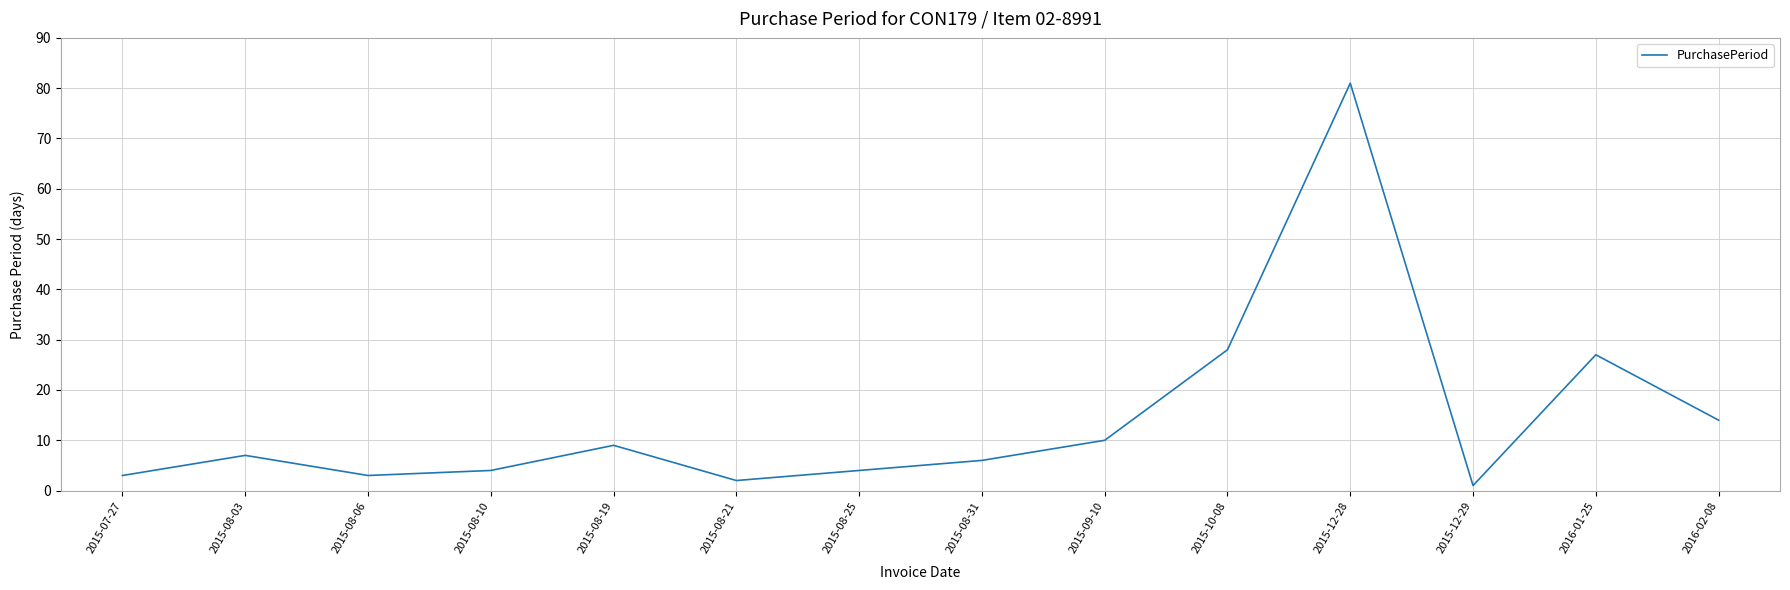

Which category has the highest value across all series?

2015-12-28